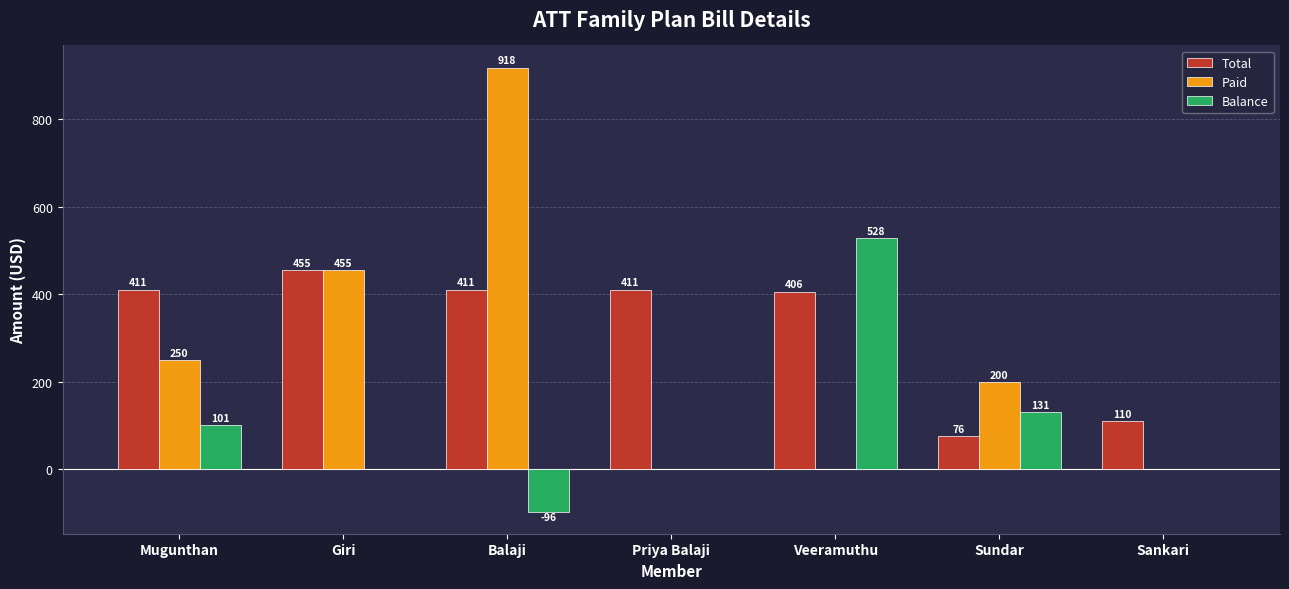

What are all the series names shown in the legend?

Total, Paid, Balance